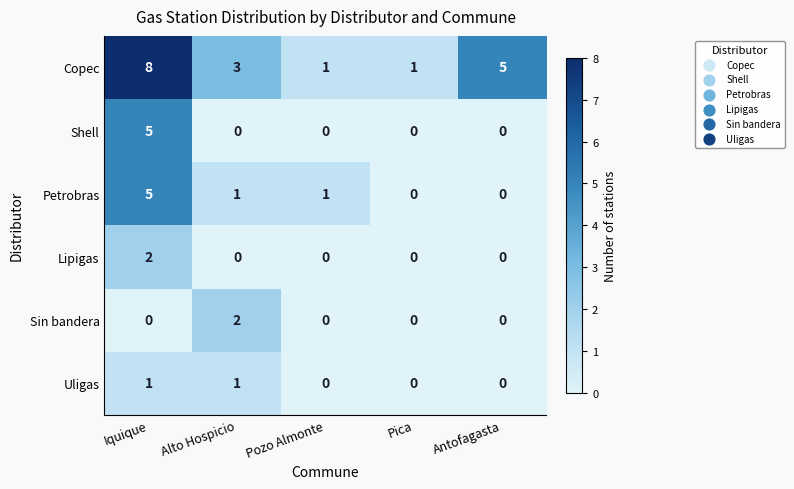

Count the number of categories in the chart.

5